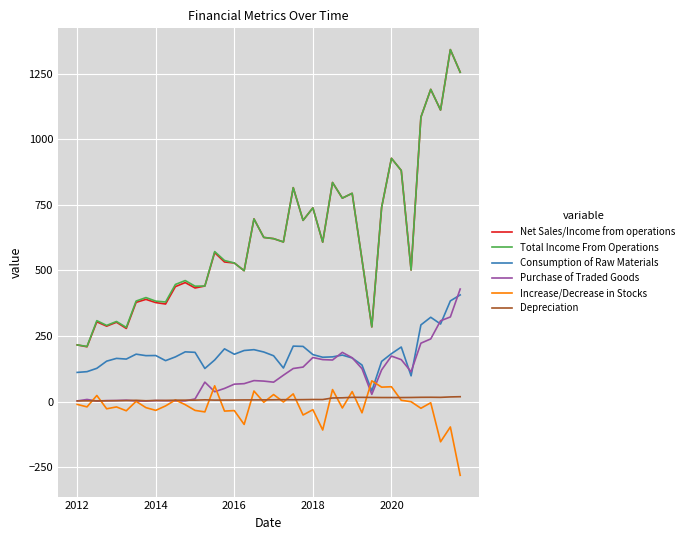

True or false: Total Income From Operations and Consumption of Raw Materials cross at least once.

False